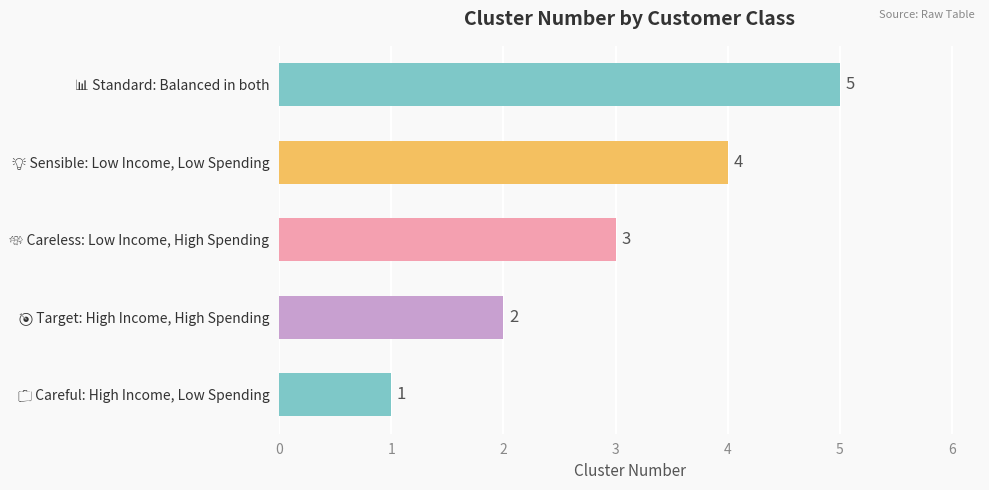

How many values are below 3?

2